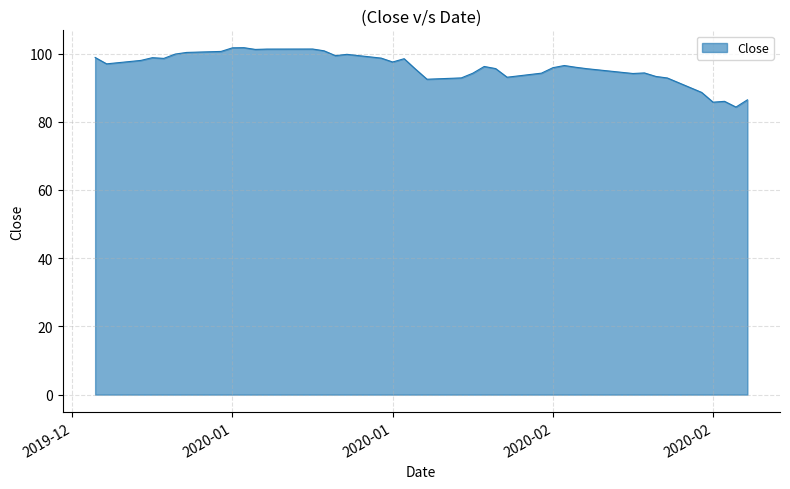

What is the difference between the maximum and minimum values?

17.4